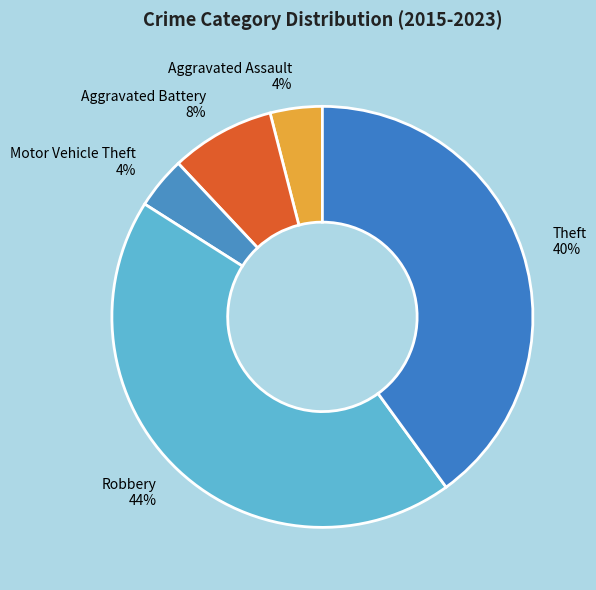

How many segments does this pie chart have?

5